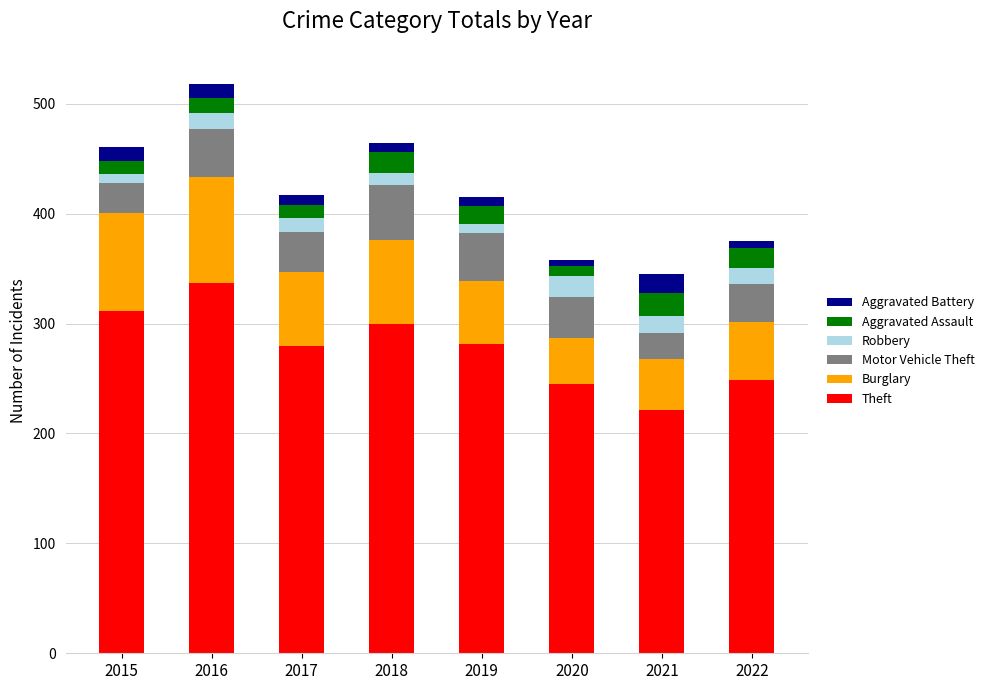

How many values in the Theft series are below 281?

4